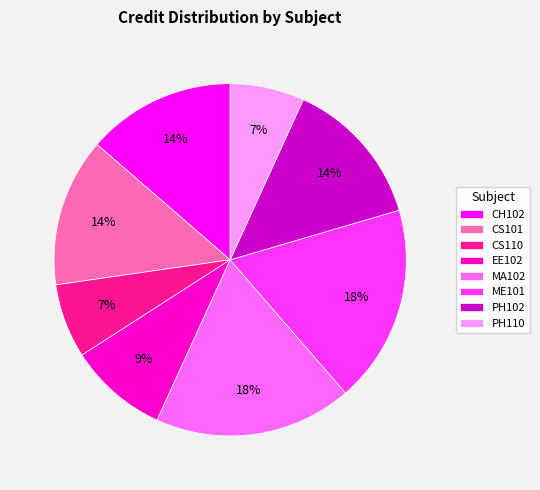

To the nearest percent, what percentage of the pie is MA102?

18%